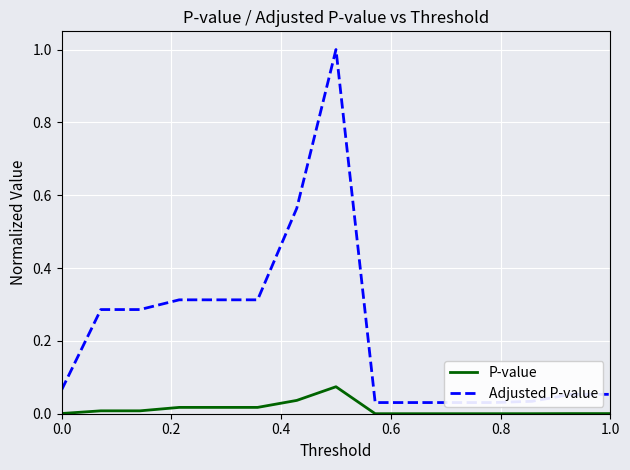

Reading right to left, extract all data points from this chart.

P-value: 0.0	0.0	0.0	0.0	0.0	0.0	0.0	0.1	0.0	0.0	0.0	0.0	0.0	0.0	0.0
Adjusted P-value: 0.1	0.1	0.0	0.0	0.0	0.0	0.0	1.0	0.6	0.3	0.3	0.3	0.3	0.3	0.1